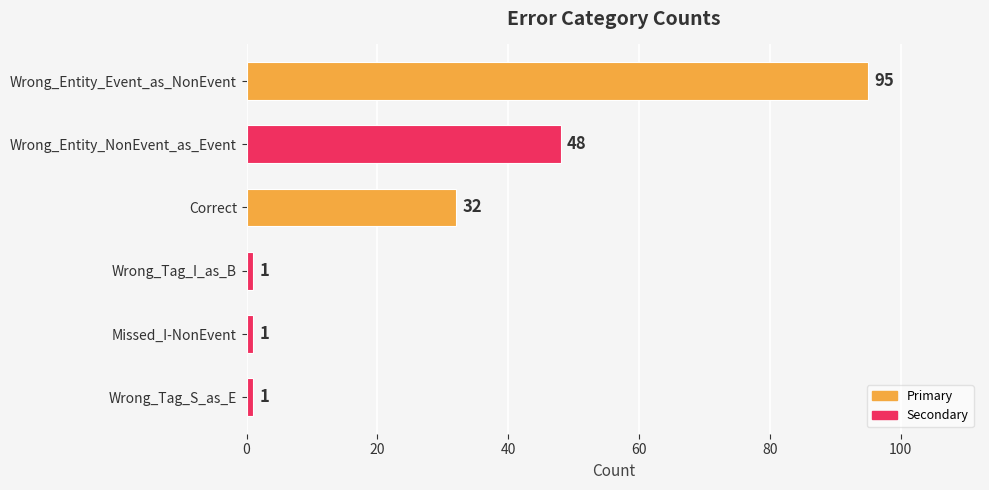

Reading top to bottom, extract all data points from this chart.

95	48	32	1	1	1